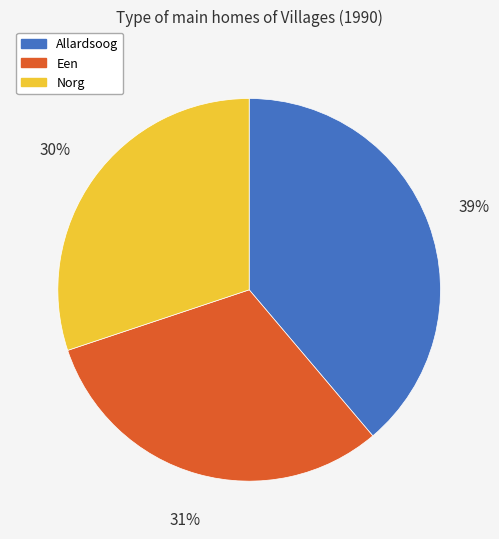

To the nearest percent, what is the difference between the Een and Allardsoog slice percentages?

8%